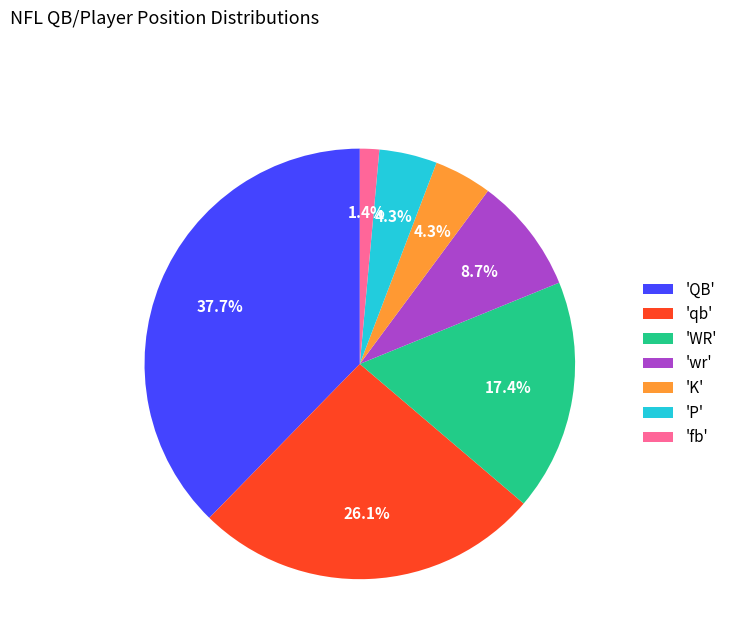

Is there a majority slice in this chart?

No